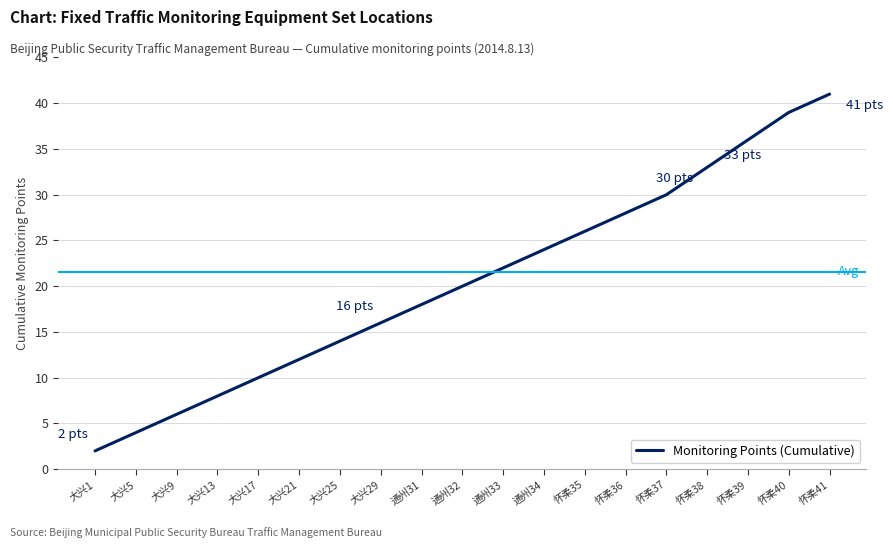

What position from the left is 通州32?

10